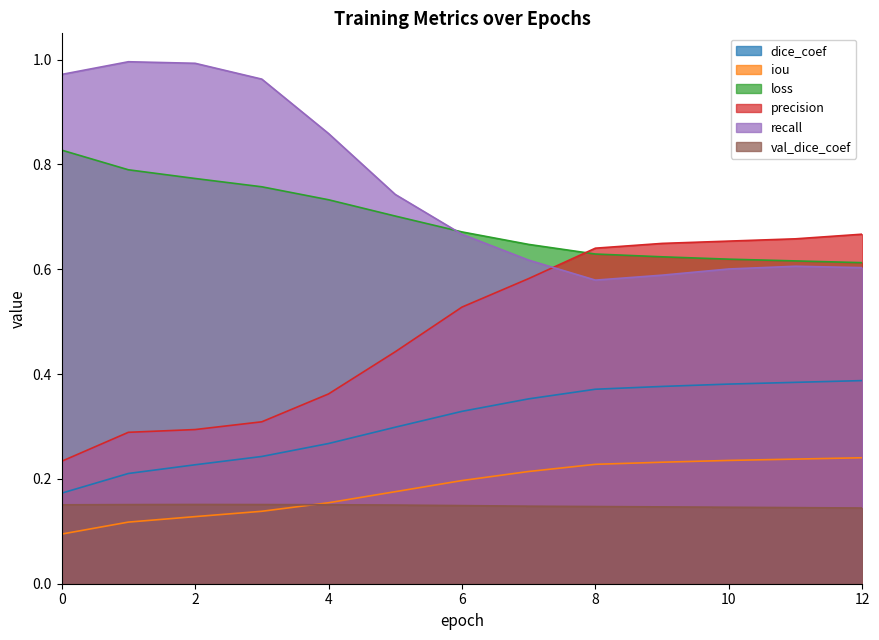

Reading left to right, what are all the values shown in this chart?

dice_coef: 0=0.2	1=0.2	2=0.2	3=0.2	4=0.3	5=0.3	6=0.3	7=0.4	8=0.4	9=0.4	10=0.4	11=0.4	12=0.4
iou: 0=0.1	1=0.1	2=0.1	3=0.1	4=0.2	5=0.2	6=0.2	7=0.2	8=0.2	9=0.2	10=0.2	11=0.2	12=0.2
loss: 0=0.8	1=0.8	2=0.8	3=0.8	4=0.7	5=0.7	6=0.7	7=0.6	8=0.6	9=0.6	10=0.6	11=0.6	12=0.6
precision: 0=0.2	1=0.3	2=0.3	3=0.3	4=0.4	5=0.4	6=0.5	7=0.6	8=0.6	9=0.6	10=0.7	11=0.7	12=0.7
recall: 0=1.0	1=1.0	2=1.0	3=1.0	4=0.9	5=0.7	6=0.7	7=0.6	8=0.6	9=0.6	10=0.6	11=0.6	12=0.6
val_dice_coef: 0=0.2	1=0.2	2=0.2	3=0.2	4=0.2	5=0.2	6=0.1	7=0.1	8=0.1	9=0.1	10=0.1	11=0.1	12=0.1